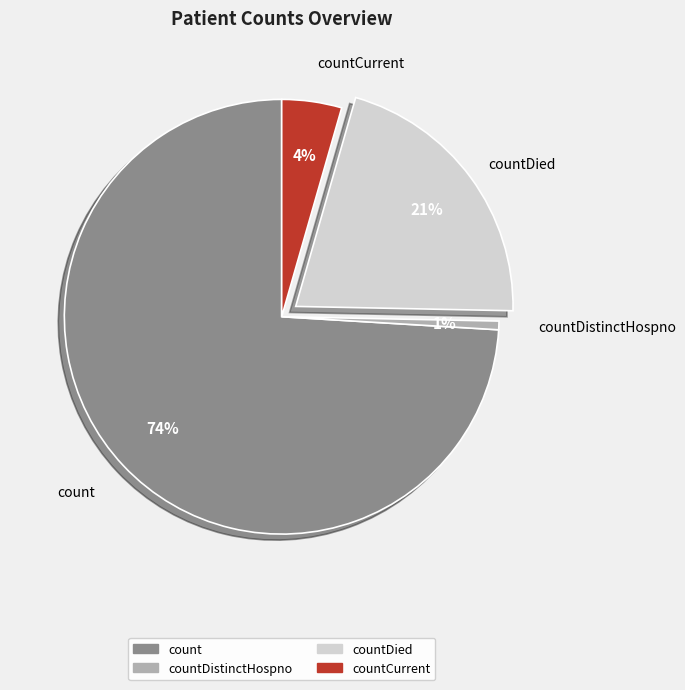

To the nearest percent, what is the difference between the largest and smallest slice percentages?

73%